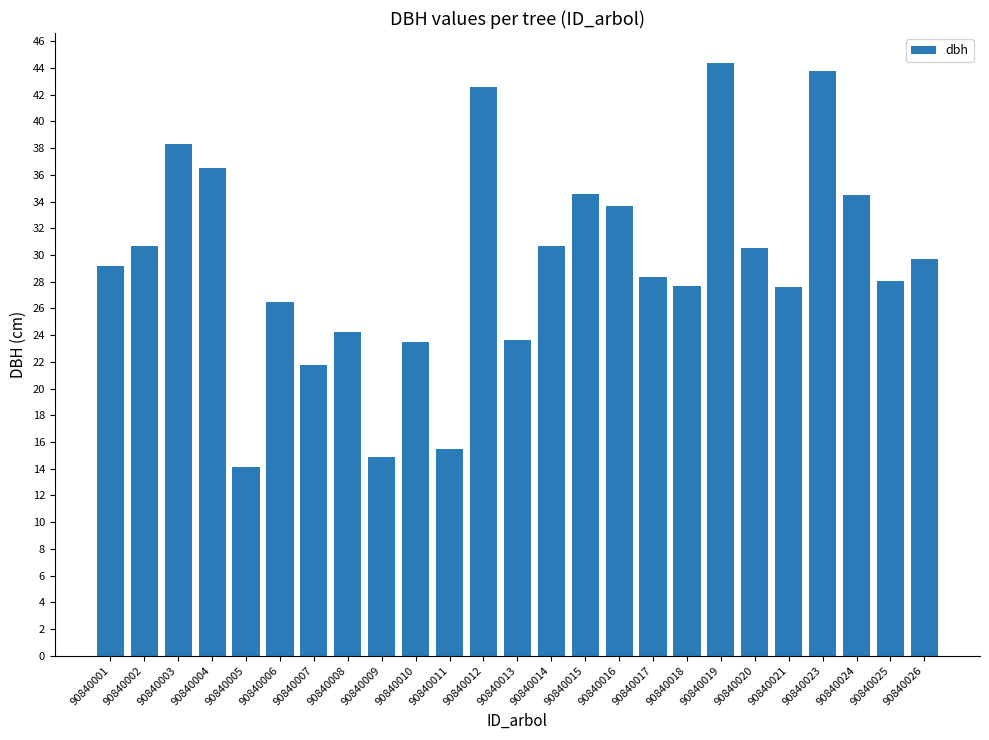

Which has a higher value, 90840011 or 90840002?

90840002